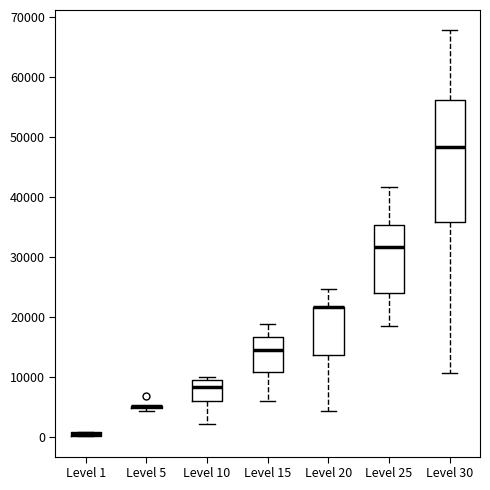

Which box is the tallest, from its lower edge to its upper edge?

Level 30